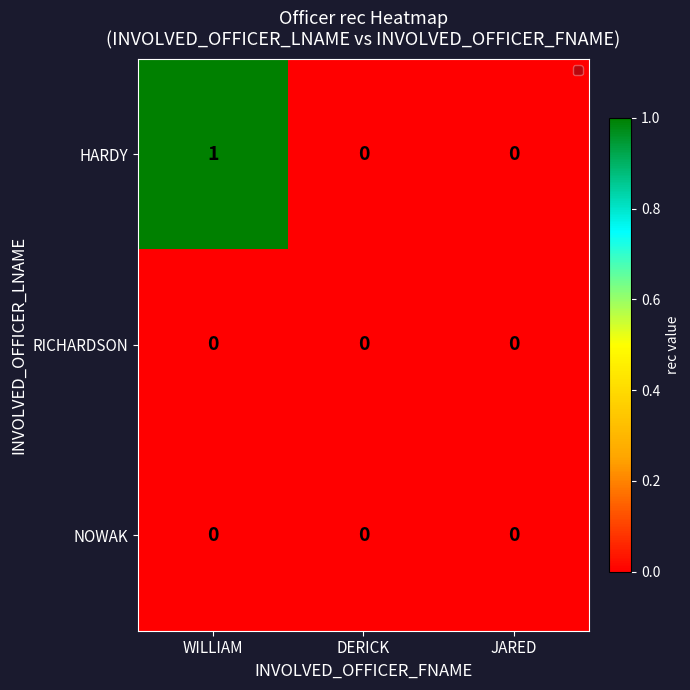

Which series has the largest total across all categories?

HARDY